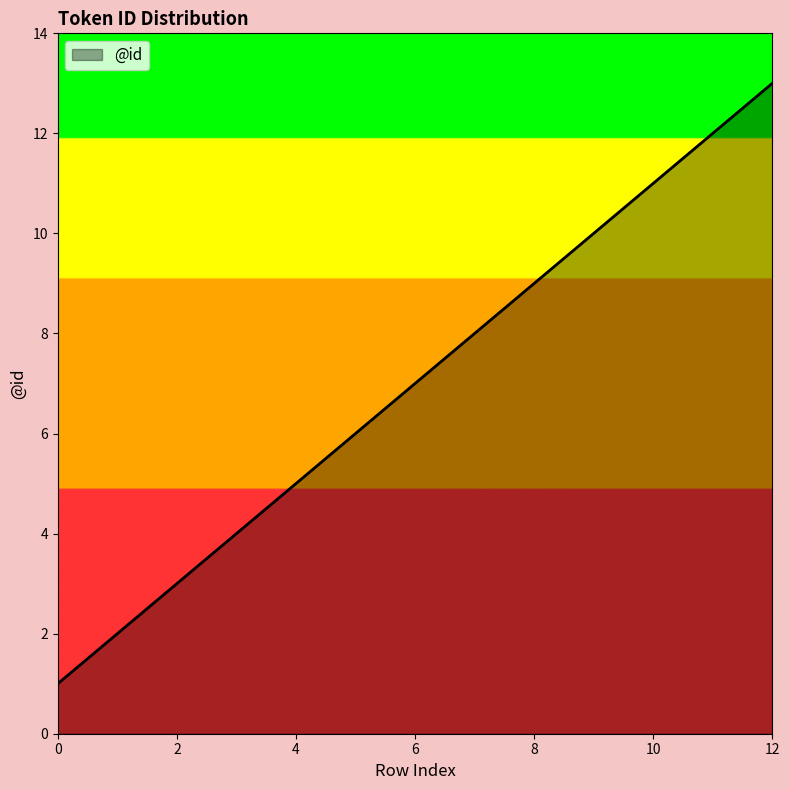

What is the maximum value shown in the chart?

13